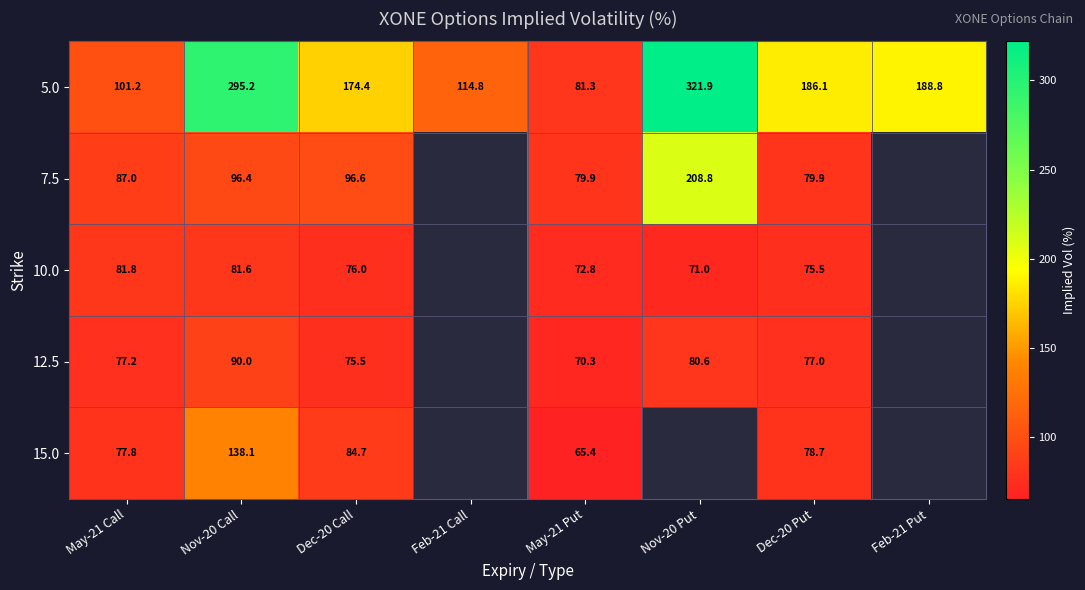

Is the value of 12.5 at Nov-20 Call greater than the value of 5.0 at Feb-21 Put?

No